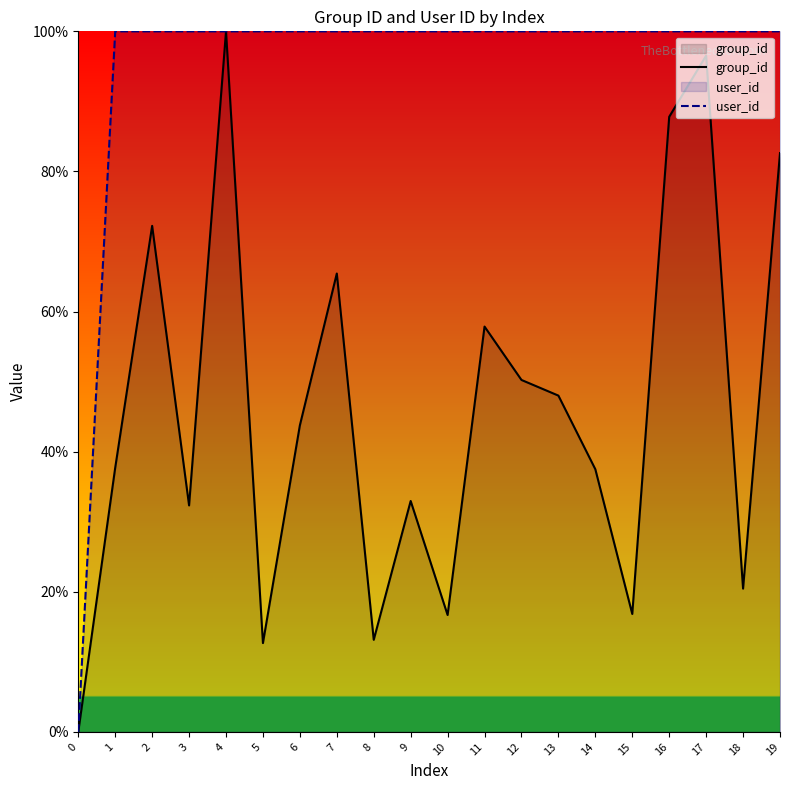

What is the difference between the maximum and minimum values in the user_id series?

100.0